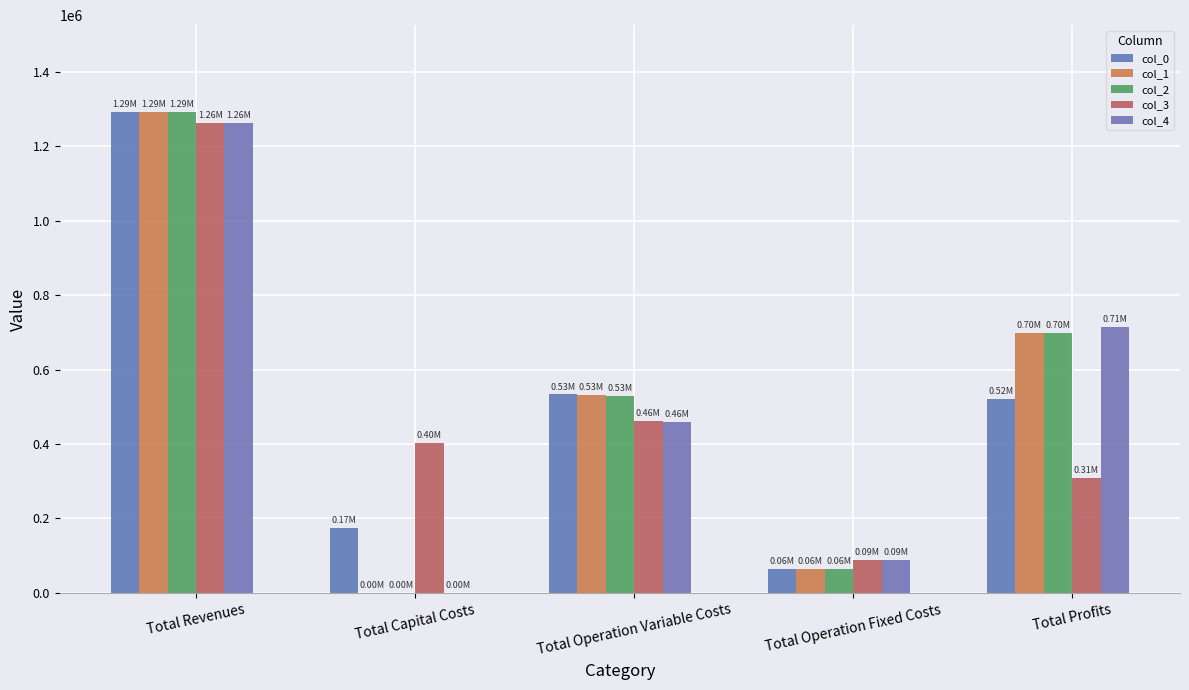

What is the highest value of the col_2 series?

1292651.4